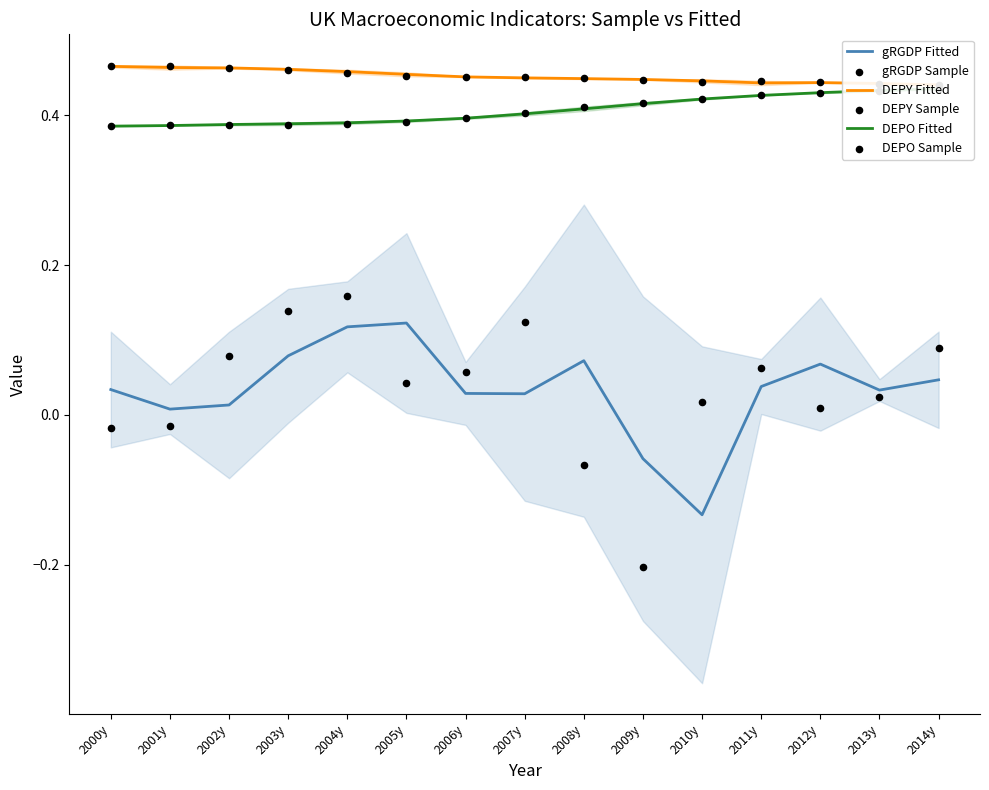

At which category is the sum across all series the highest?

2004y